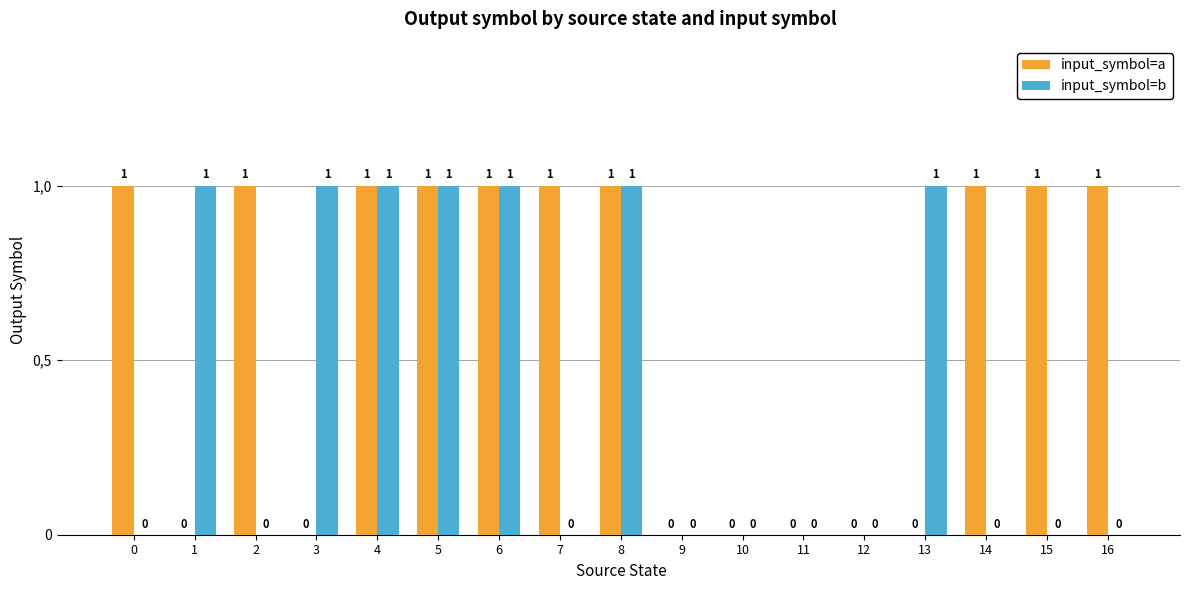

Count the input_symbol=a values in the range 0 to 1.

17